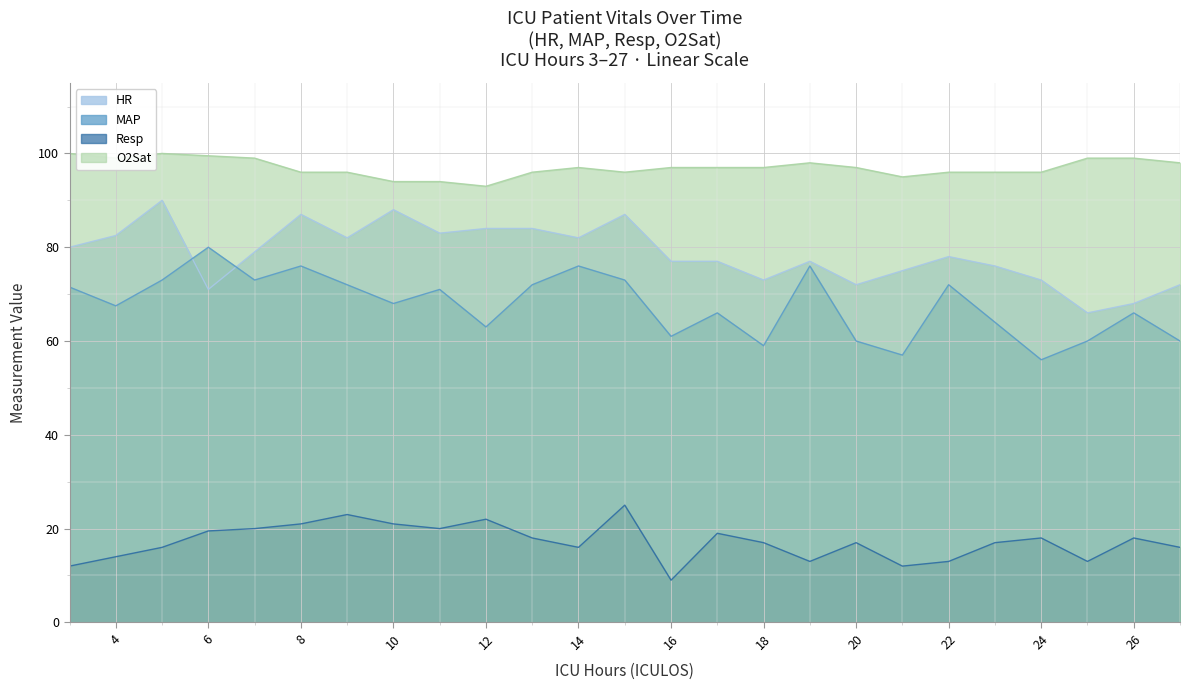

Rank the series at 27 from highest to lowest value.

O2Sat, HR, MAP, Resp